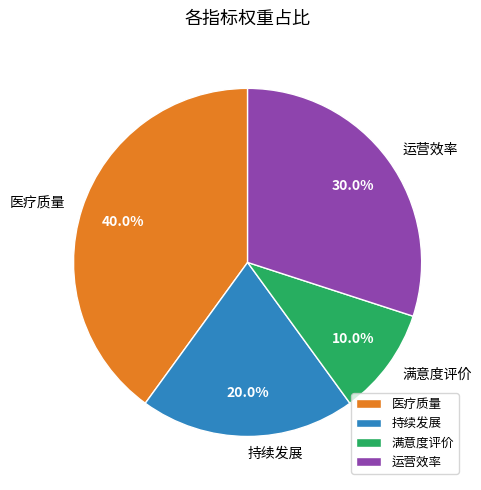

To the nearest percent, what percentage of the pie is 满意度评价?

10%